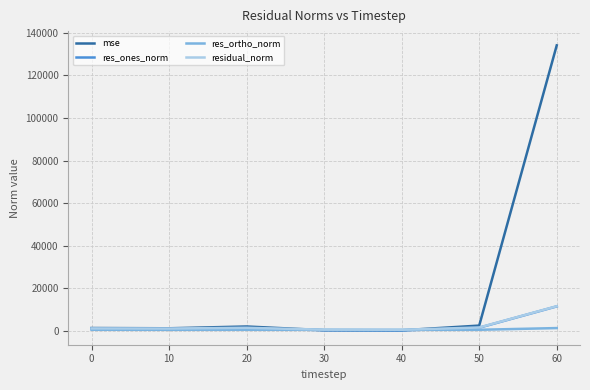

True or false: res_ortho_norm has a value of 521.6 at 0.

True